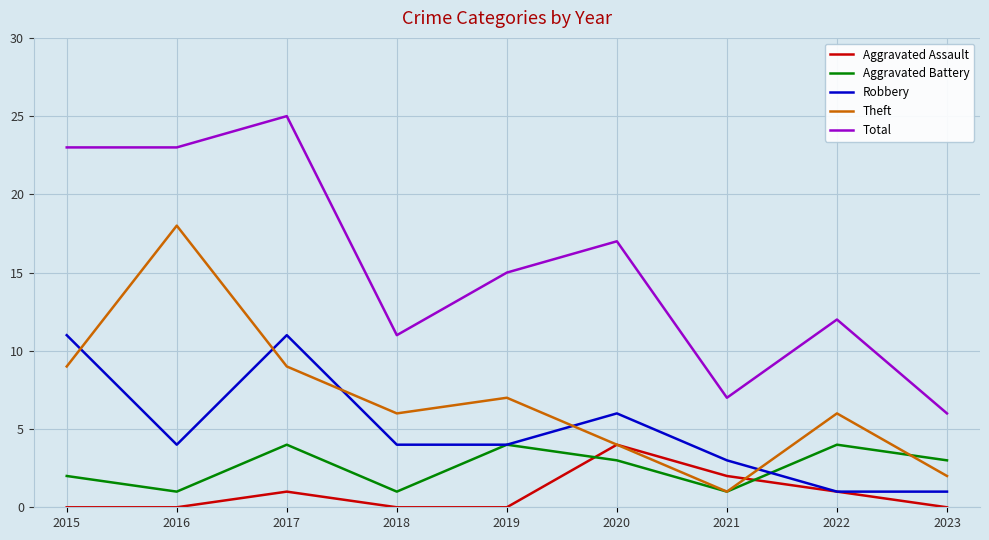

At which label does Aggravated Assault reach its peak?

2020